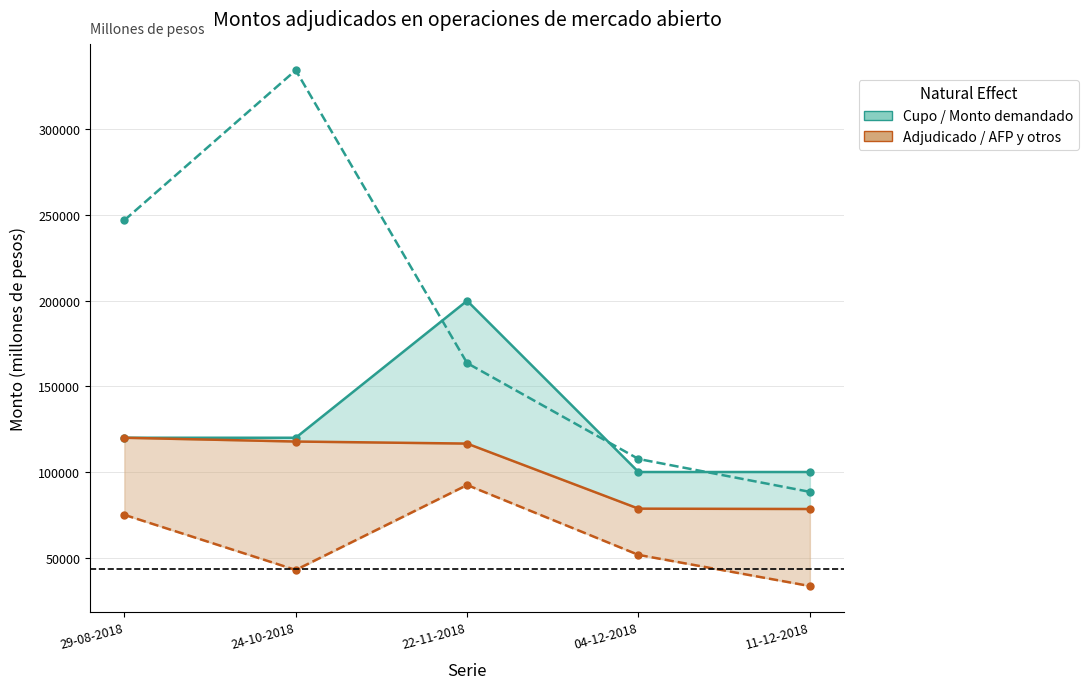

Rank the categories by Monto demandado value from highest to lowest.

24-10-2018, 29-08-2018, 22-11-2018, 04-12-2018, 11-12-2018